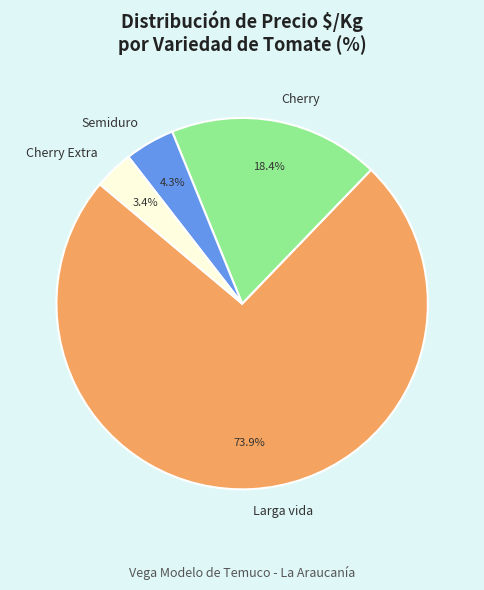

Which slice is the largest?

Larga vida